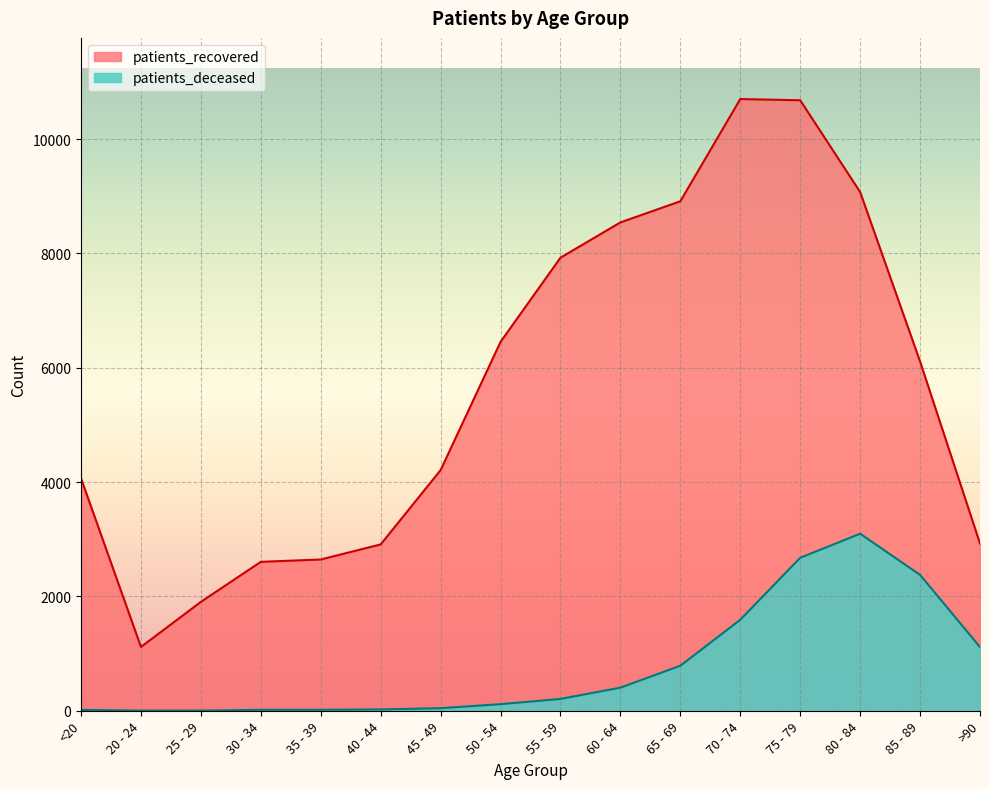

The value of patients_deceased at 25 - 29 is 1. True or false?

False